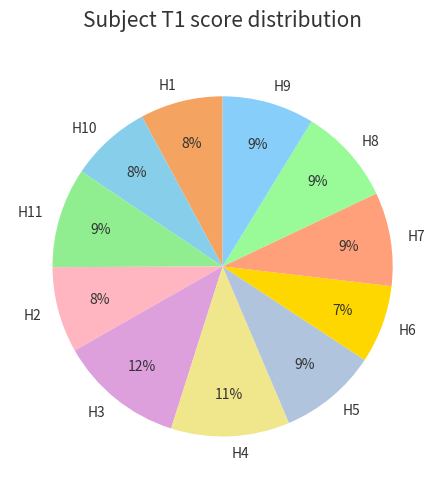

Which slice is the largest?

H3